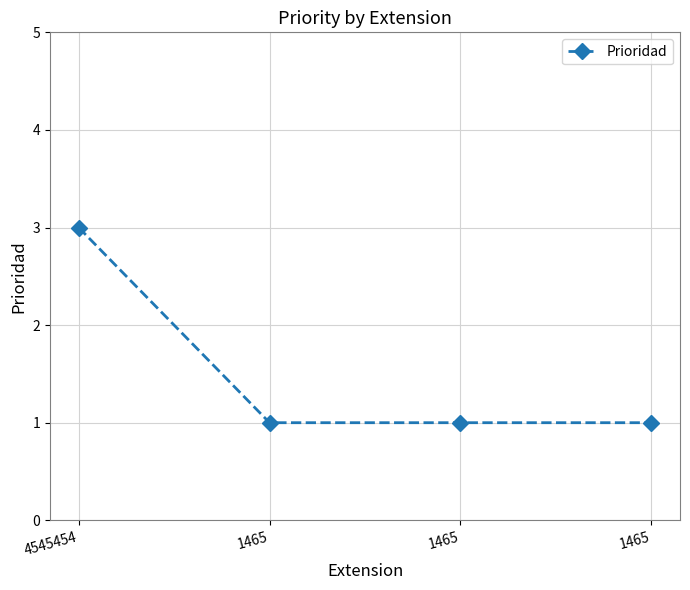

What is the value of the 2nd point from the left?

1